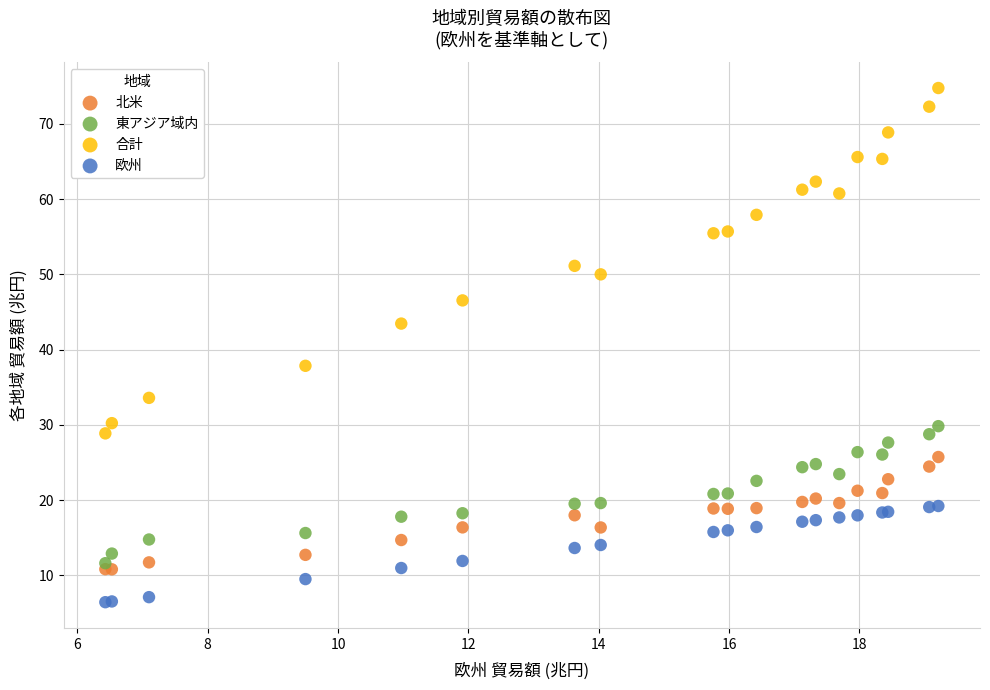

Which series has the widest spread of Y values?

合計